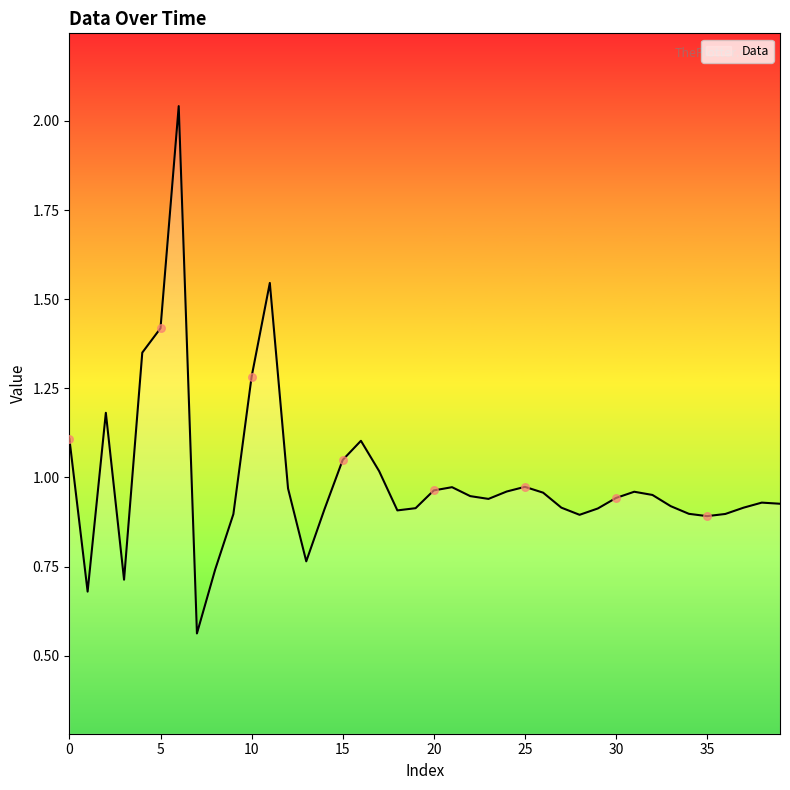

How many lines are shown in the chart?

1